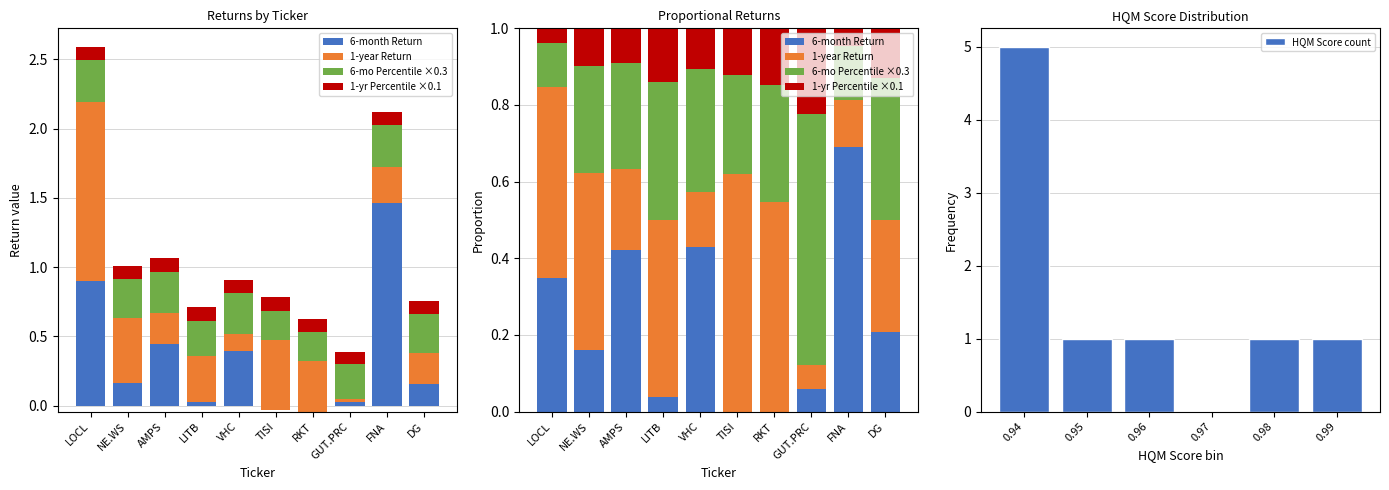

At which label does 6-month Return first exceed 0?

LOCL